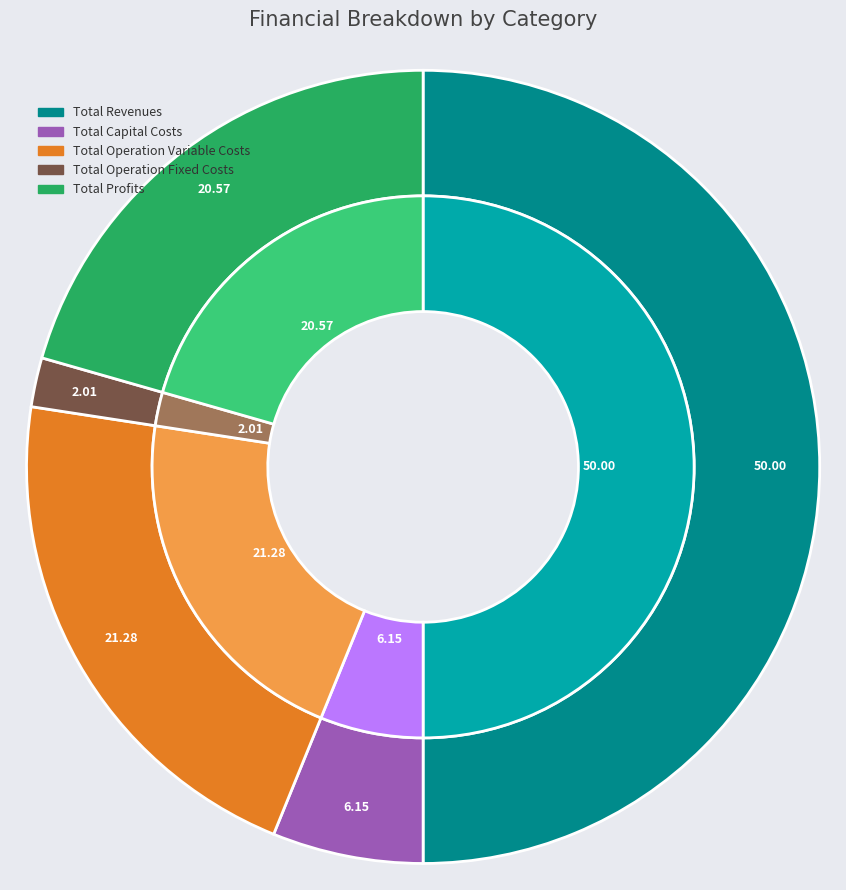

To the nearest percent, what is the difference between the largest and smallest slice percentages?

48%